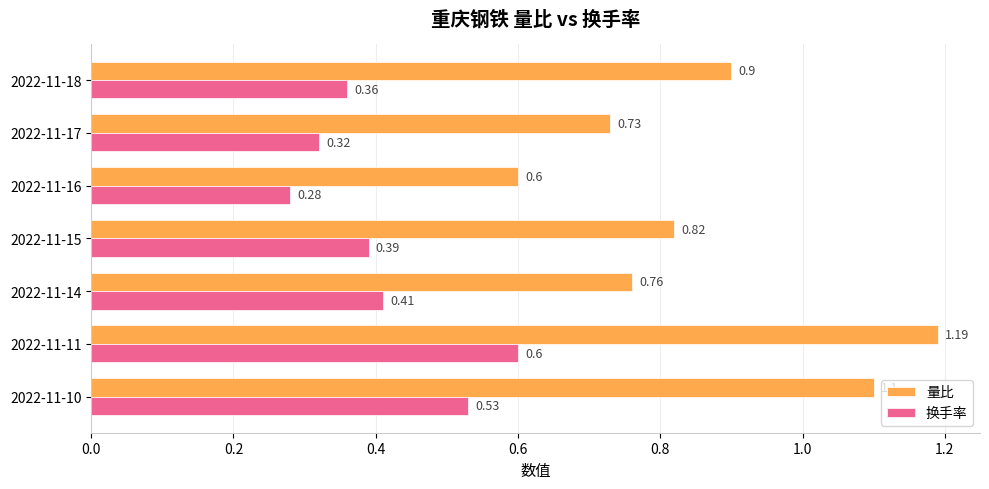

List the labels in order of 换手率 value, smallest first.

2022-11-16, 2022-11-17, 2022-11-18, 2022-11-15, 2022-11-14, 2022-11-10, 2022-11-11